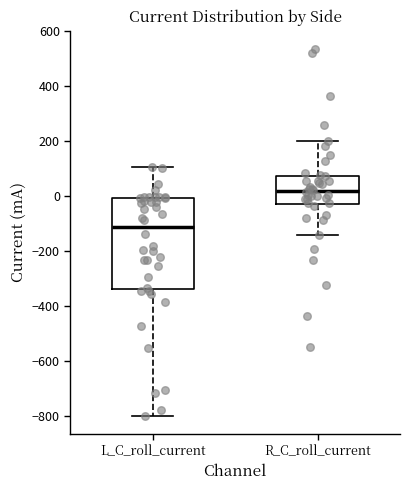

Comparing the boxes themselves (not the whiskers), which one is the tallest?

L_C_roll_current